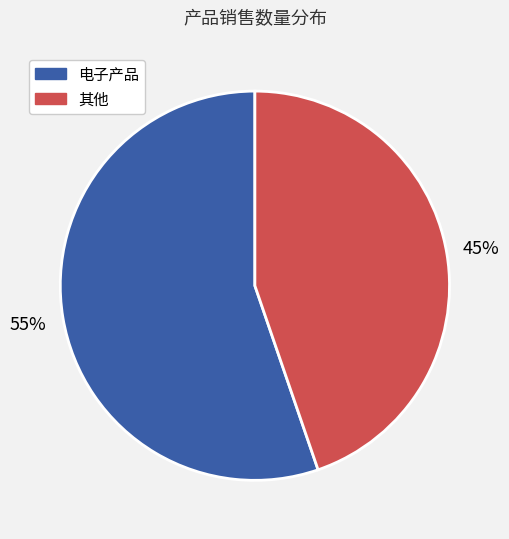

Does any single category account for the majority?

Yes